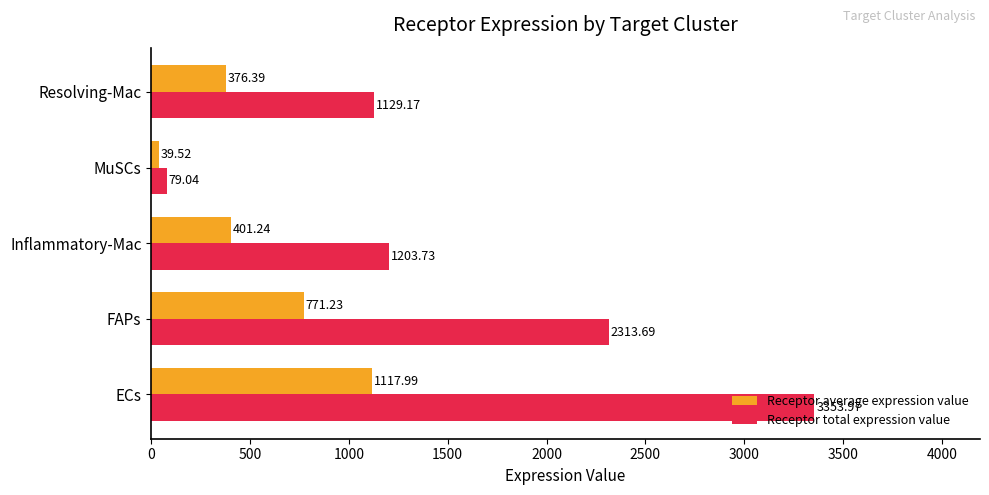

How many data points in Receptor average expression value are above 401?

3